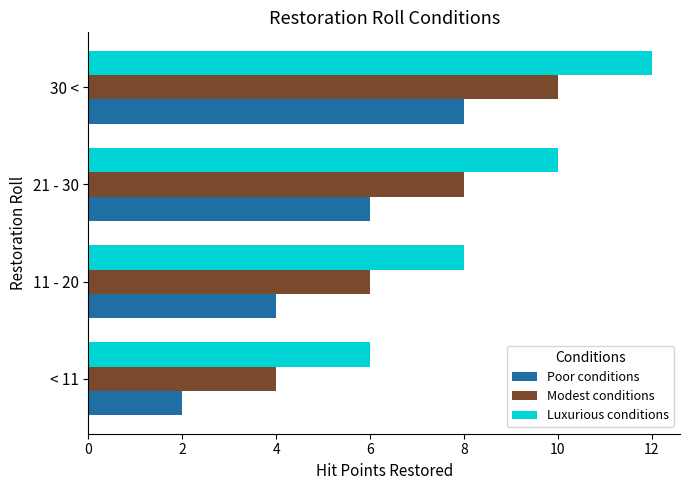

Which series has the largest total across all categories?

Luxurious conditions